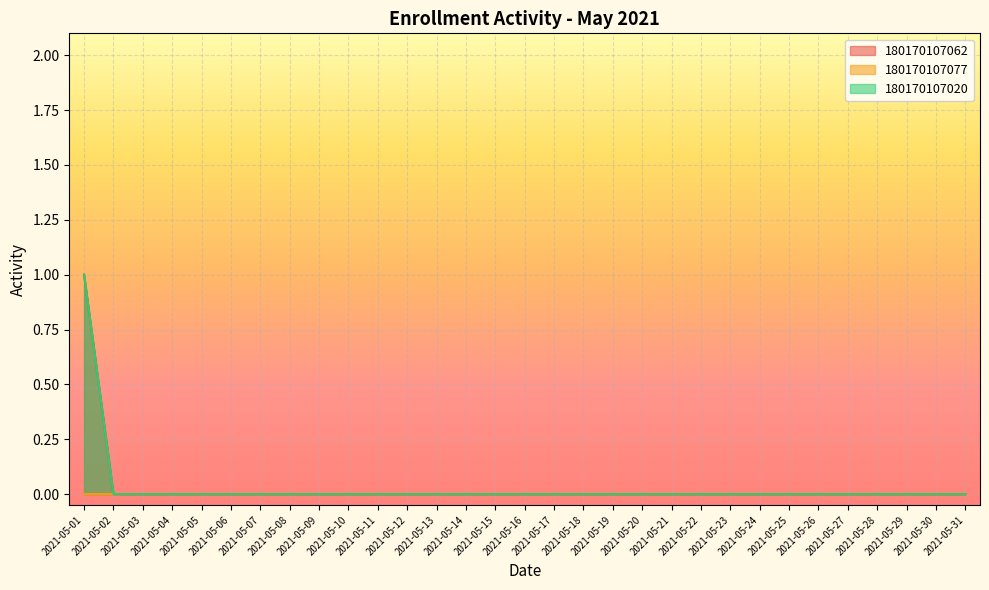

The value of 180170107062 at 2021-05-11 is -1. True or false?

False